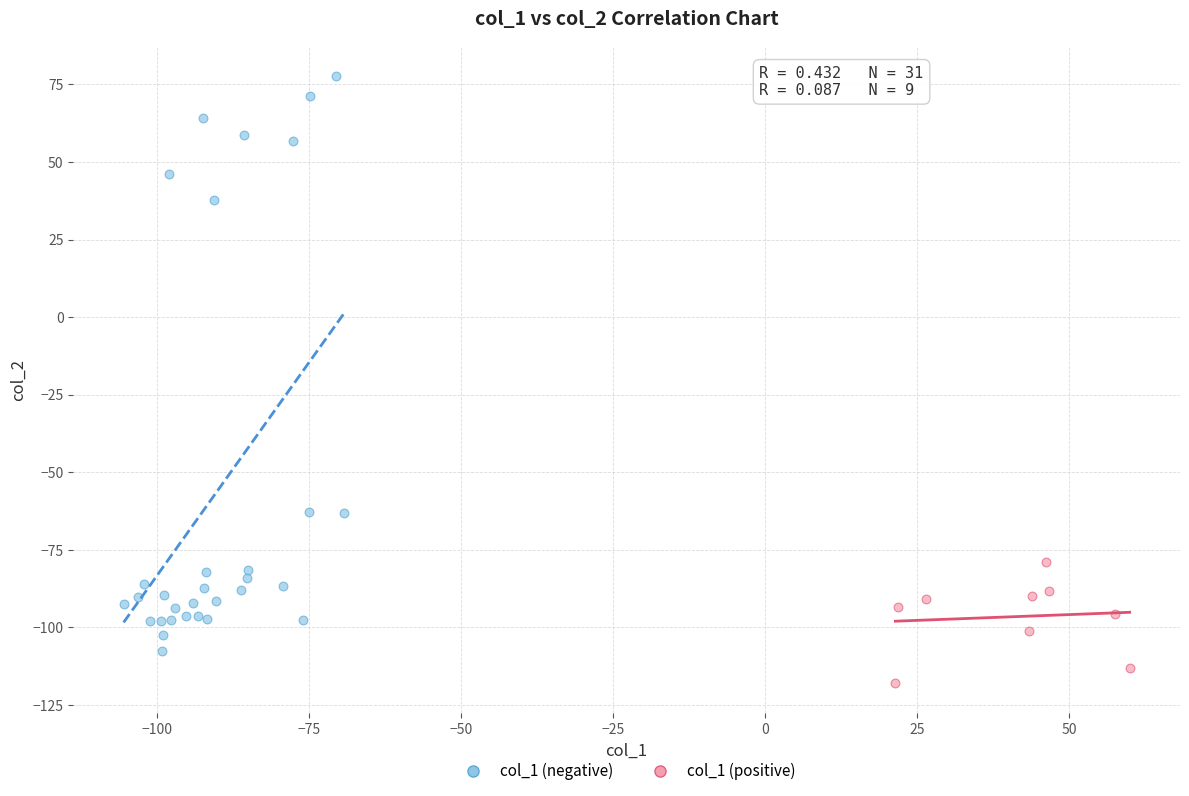

Which series has the largest Y range (max minus min)?

col_1 (negative)